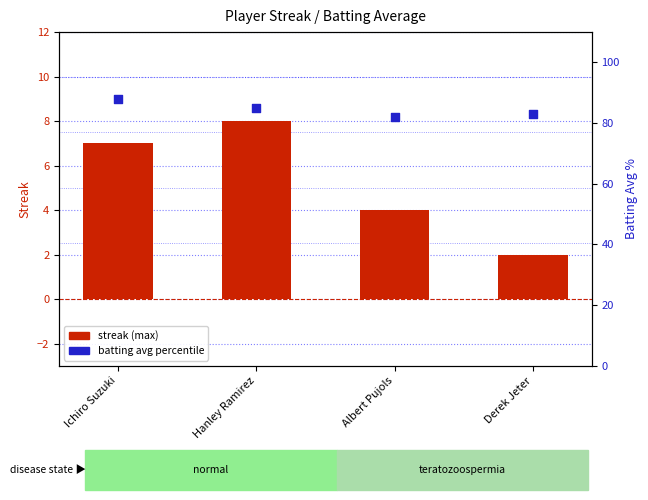

At how many categories does at least one series exceed 71?

4